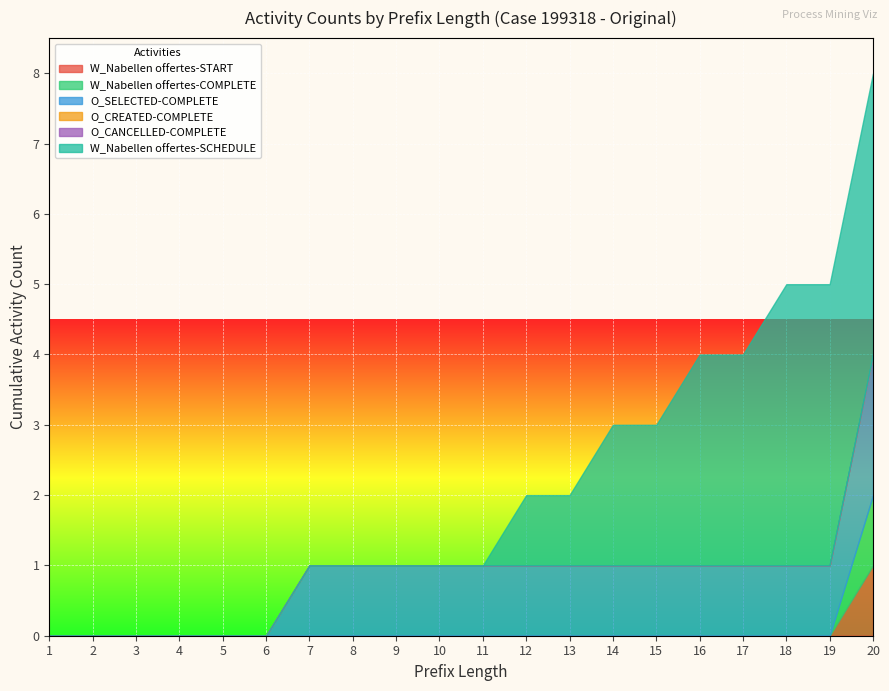

Rank the series at 12 from lowest to highest value.

W_Nabellen offertes-START, W_Nabellen offertes-COMPLETE, O_CREATED-COMPLETE, O_CANCELLED-COMPLETE, O_SELECTED-COMPLETE, W_Nabellen offertes-SCHEDULE